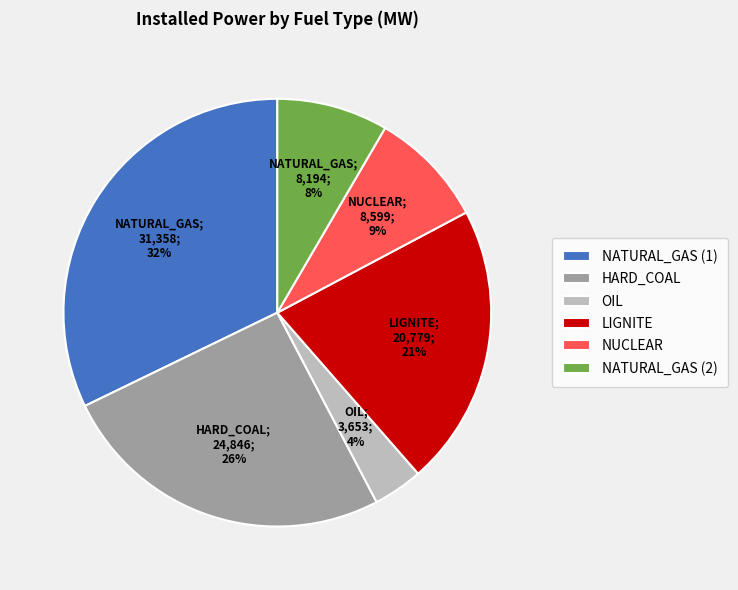

To the nearest percent, what is the difference between the largest and smallest slice percentages?

28%